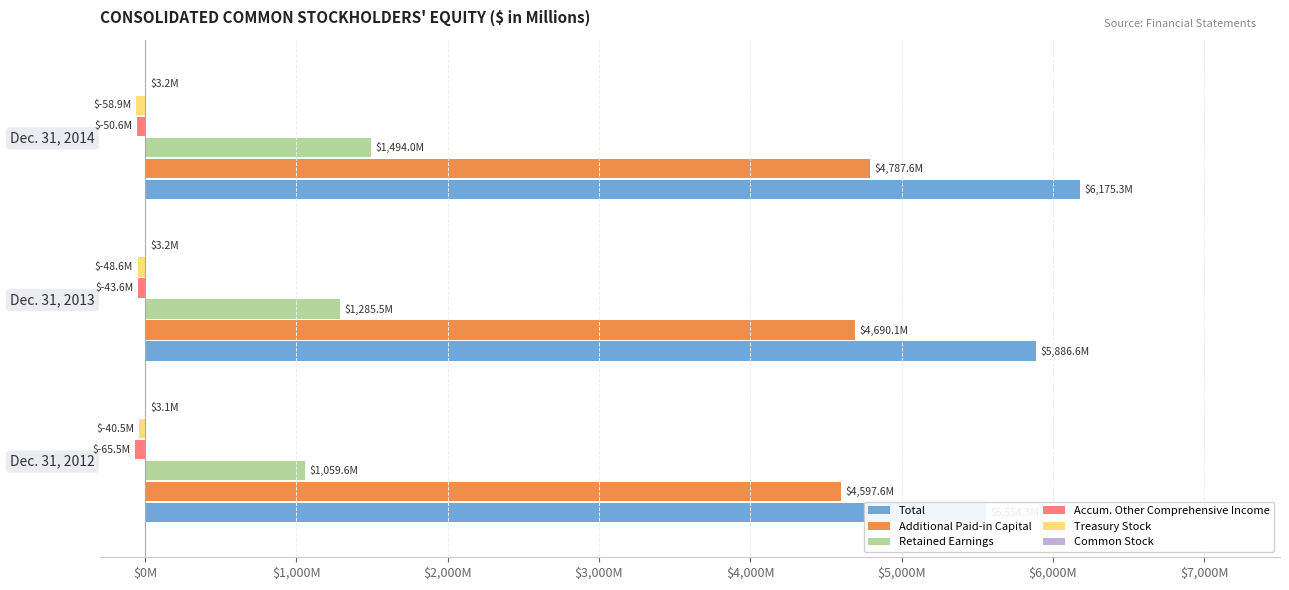

Reading left to right, list all the values displayed in this chart.

Total: 5554.3	5886.6	6175.3
Additional Paid-in Capital: 4597.6	4690.1	4787.6
Retained Earnings: 1059.6	1285.5	1494.0
Accum. Other Comprehensive Income: -65.5	-43.6	-50.6
Treasury Stock: -40.5	-48.6	-58.9
Common Stock: 3.1	3.2	3.2